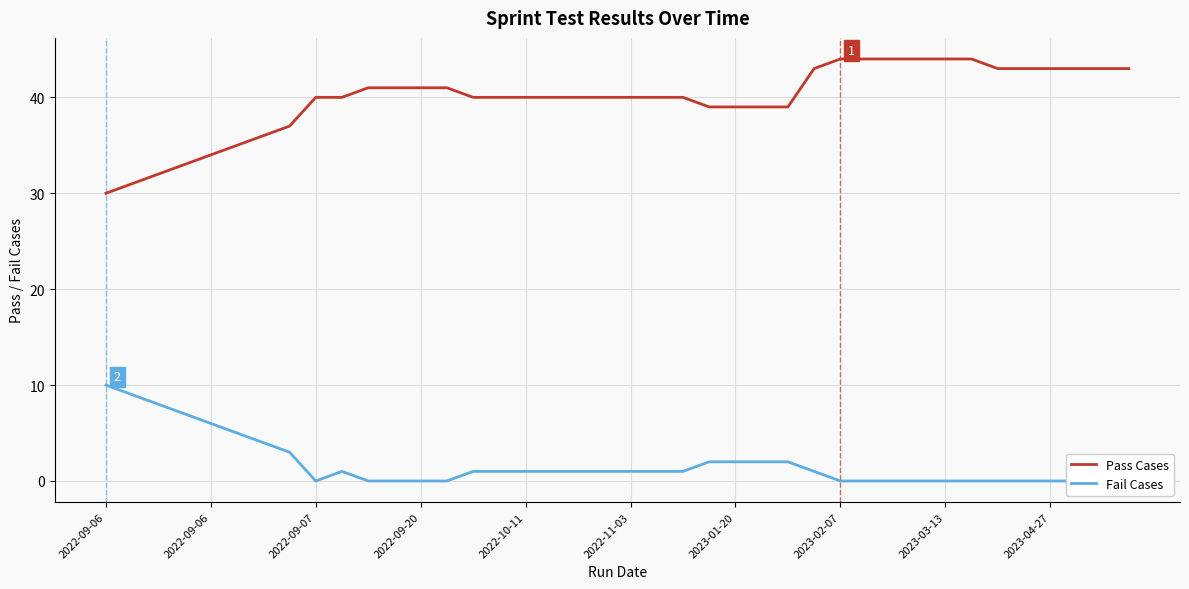

The Pass Cases series shows 9 at 2023-02-07. True or false?

False